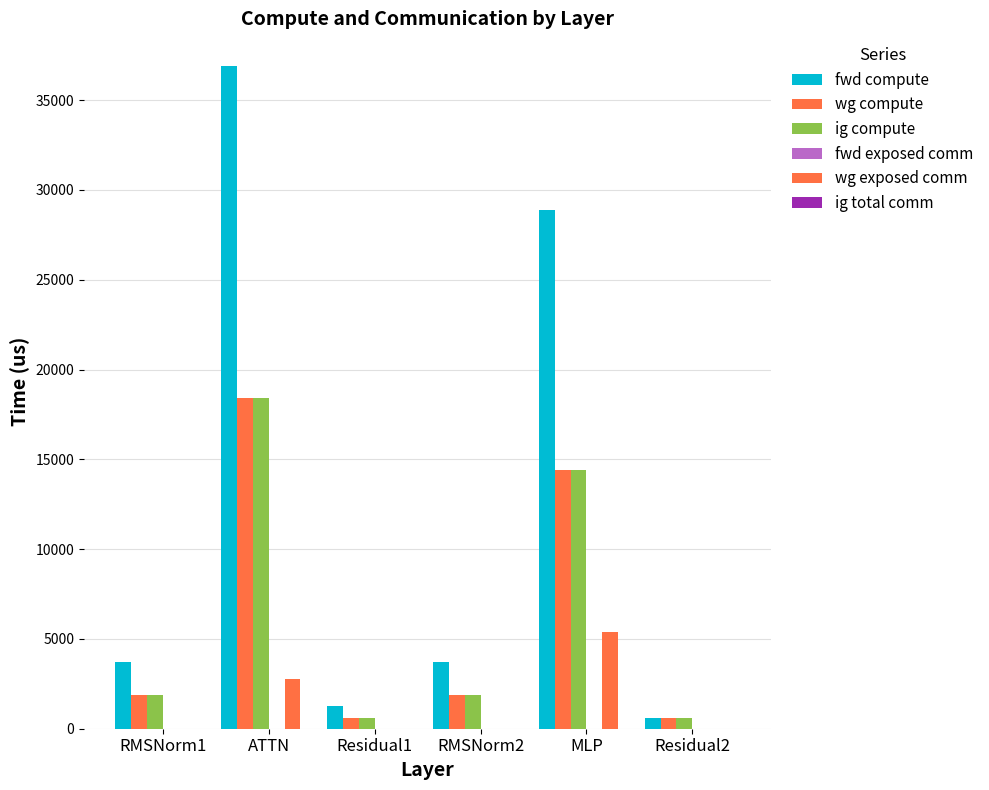

Are the bars grouped side by side (vs. stacked)?

Yes